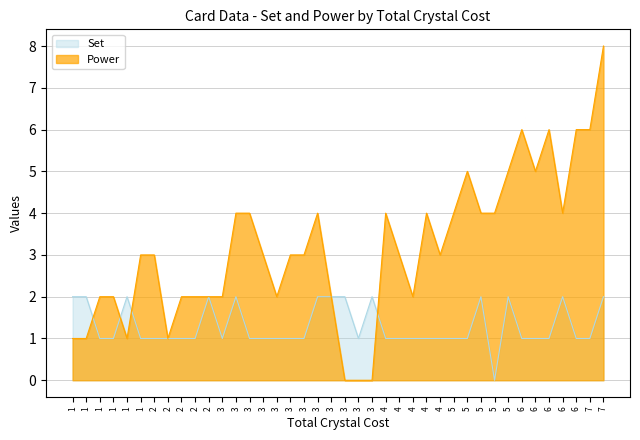

How many interior local valleys does the Set series have?

3